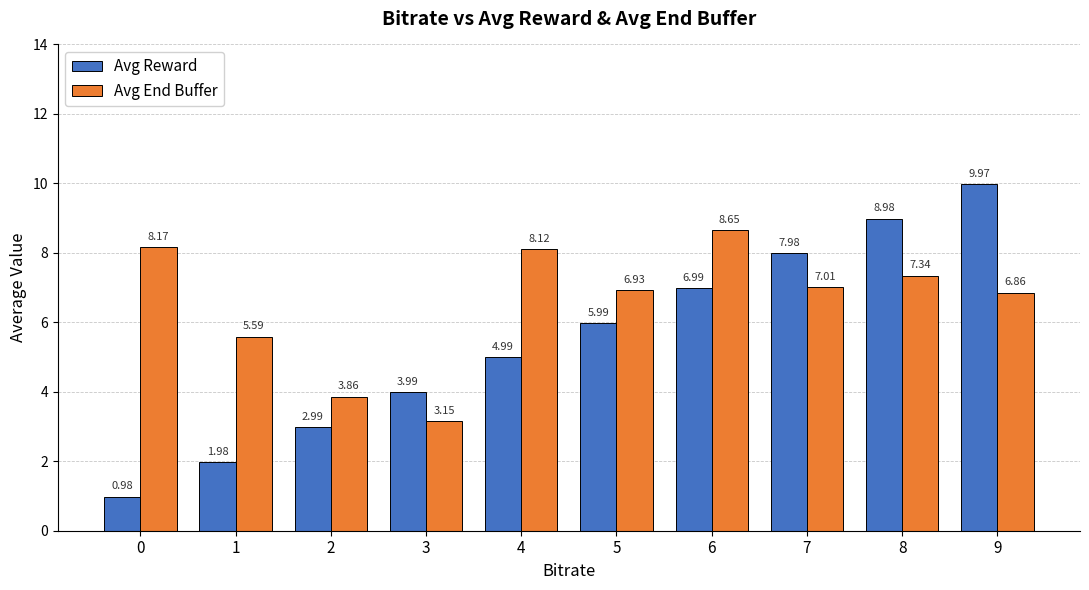

Rank the series by their maximum value, from highest to lowest.

Avg Reward, Avg End Buffer